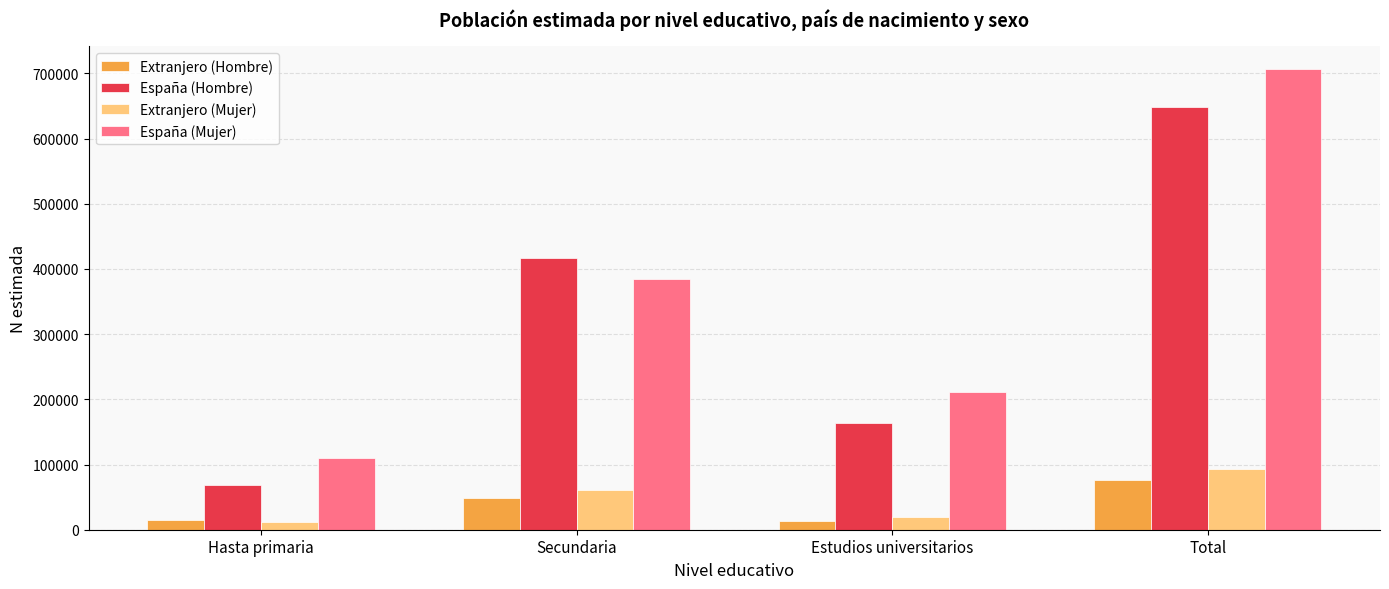

List the labels in order of España (Hombre) value, smallest first.

Hasta primaria, Estudios universitarios, Secundaria, Total